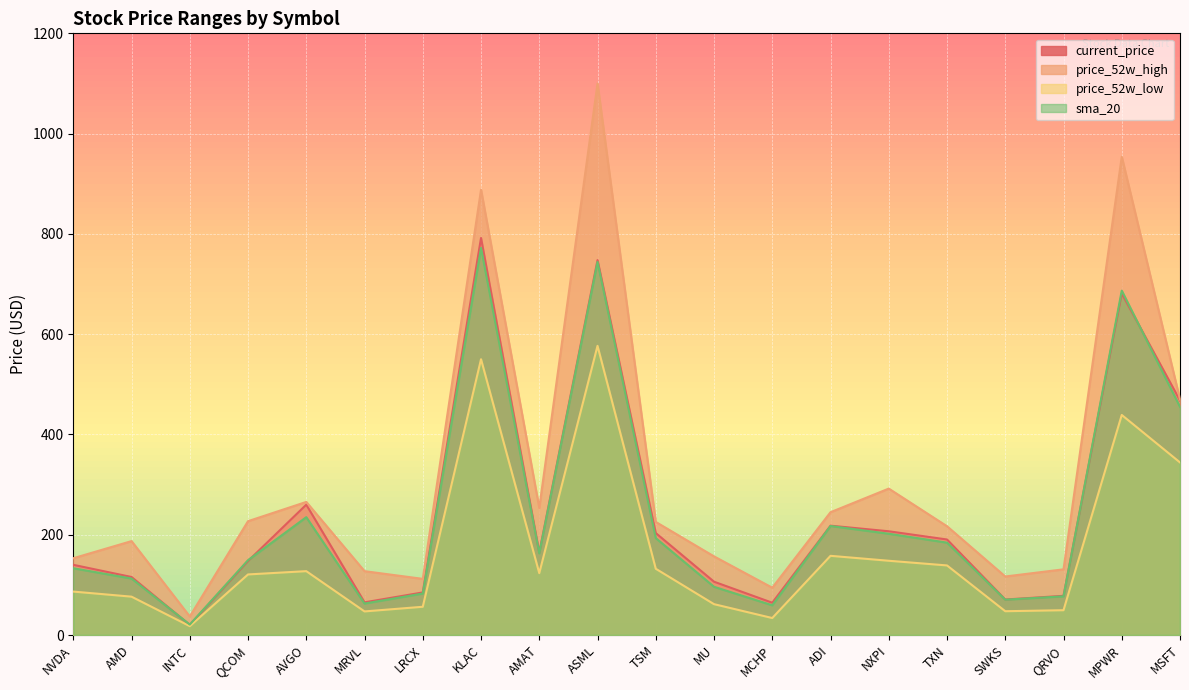

List the series in order of their peak value, highest first.

price_52w_high, current_price, sma_20, price_52w_low